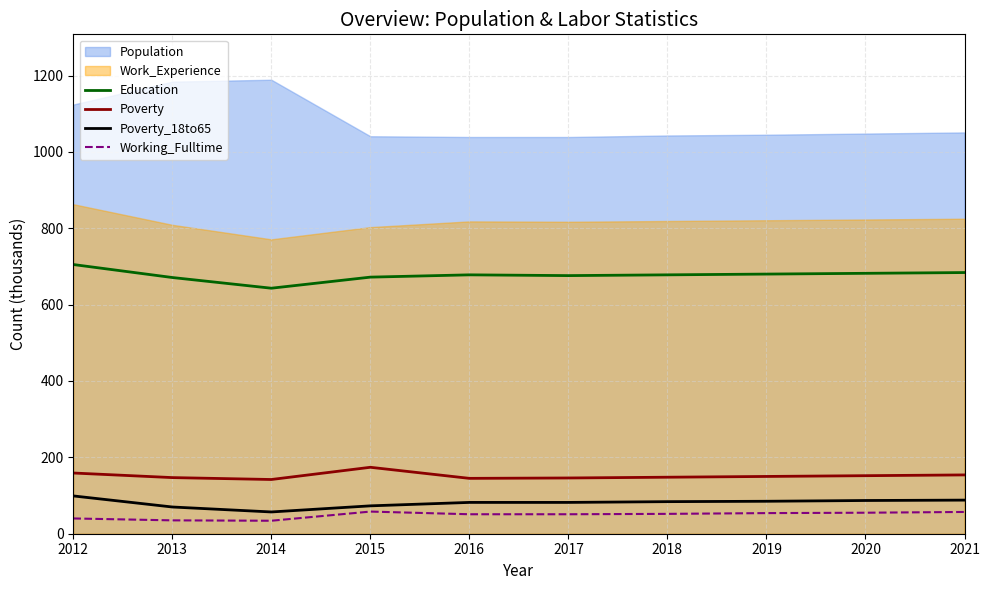

Which series changed the most between 2012 and 2021?

Education